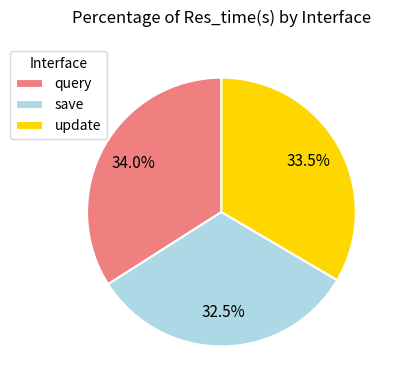

Between save and query, which is larger?

query